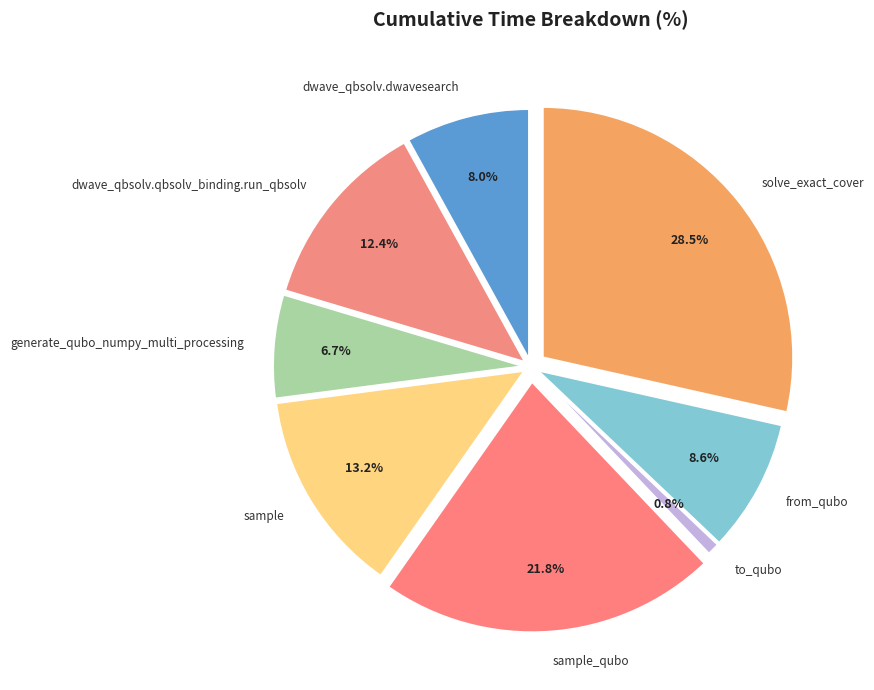

The dwave_qbsolv.qbsolv_binding.run_qbsolv slice represents 26% of the pie. True or false?

False